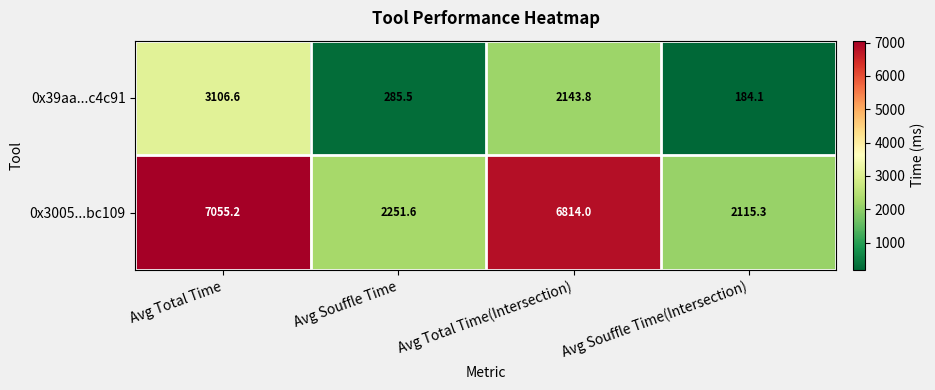

What is the greatest value displayed?

7055.2